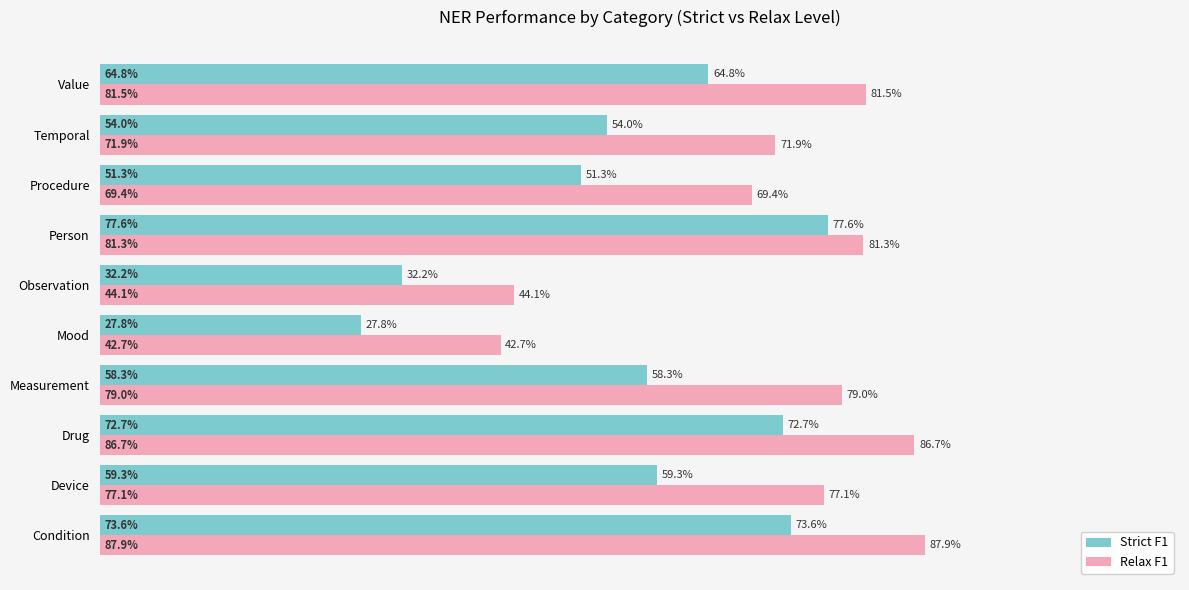

What are all the series names shown in the legend?

Strict F1, Relax F1